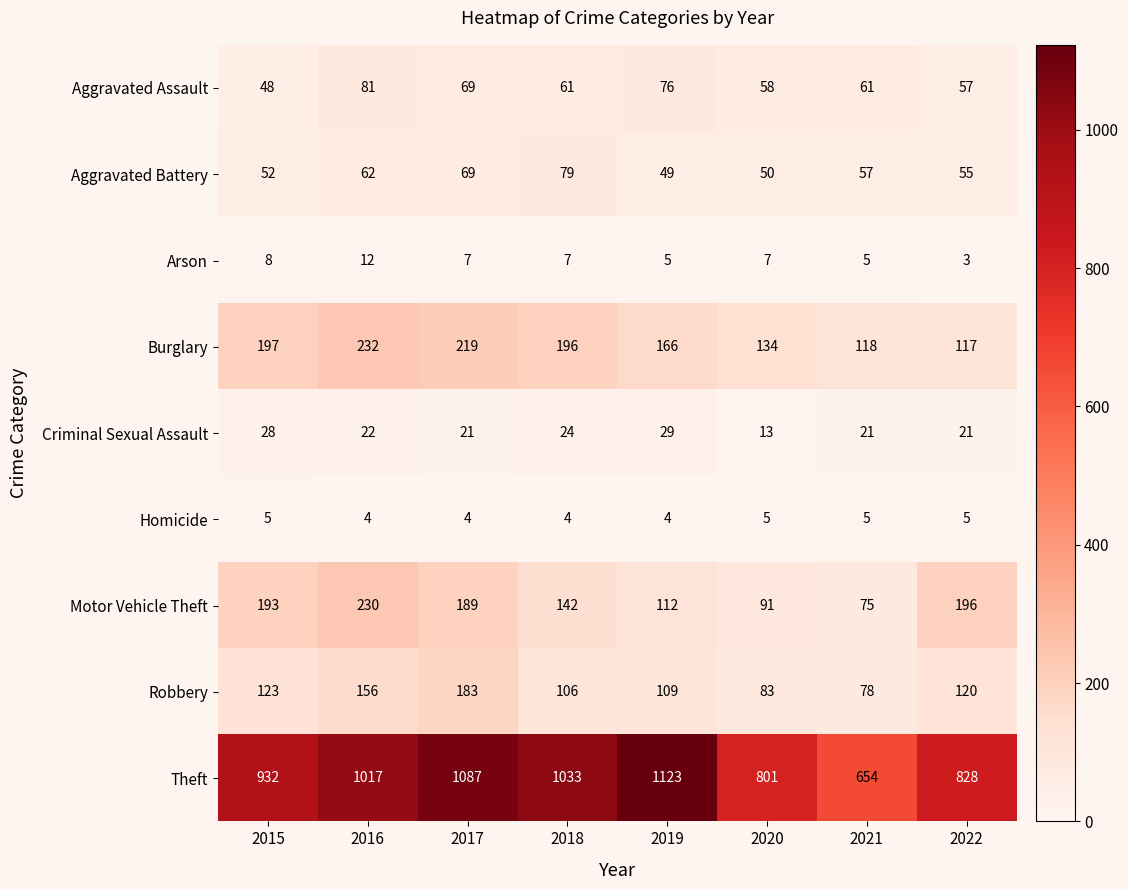

What is the total value across all series at 2017?

1848